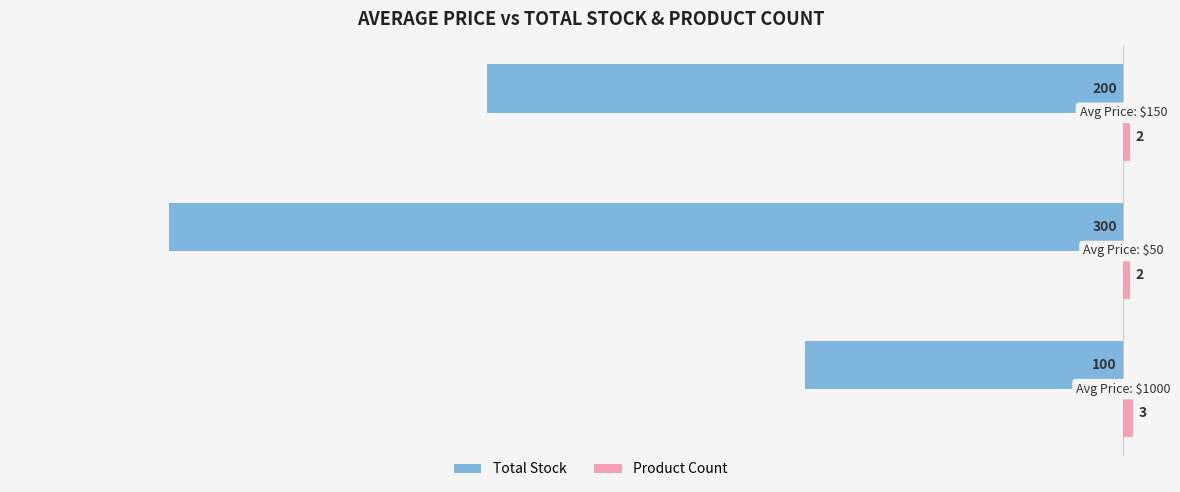

What is the sum of all Total Stock values?

-600